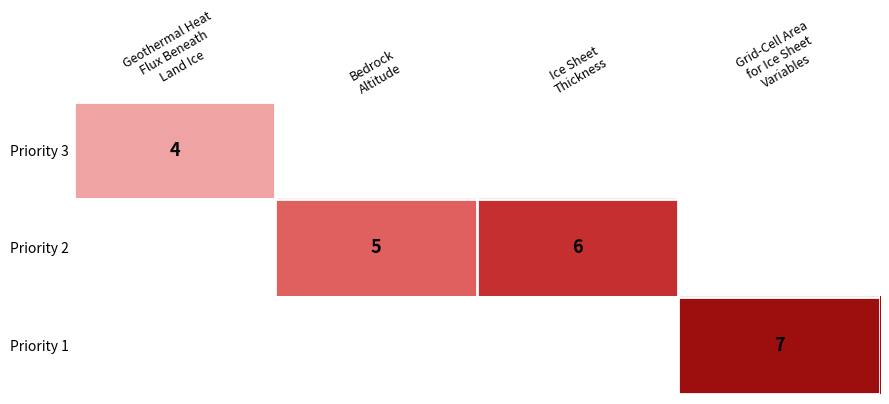

How many values in the Priority 2 series are below 6?

1